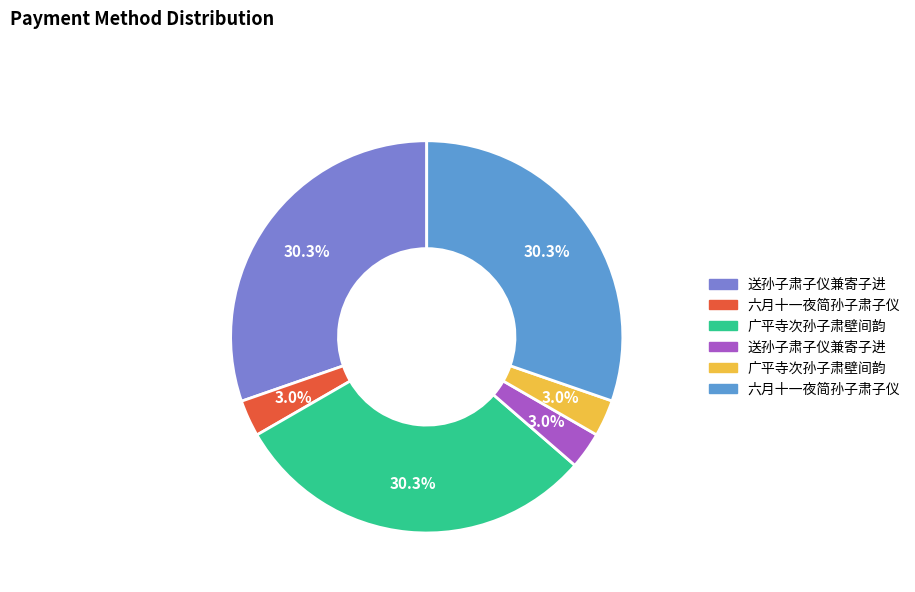

Does any single category account for the majority?

No